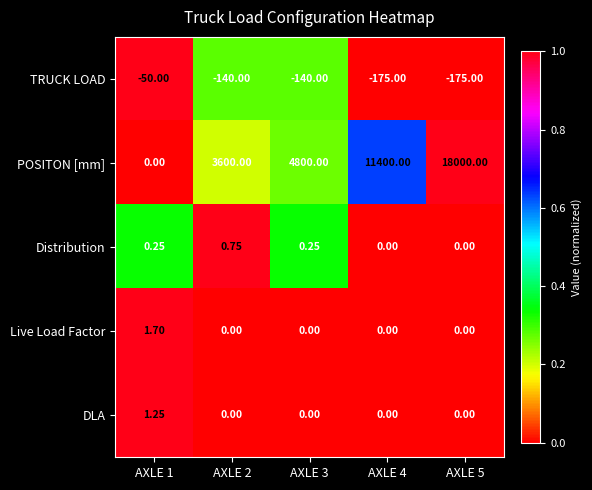

Which series has the largest range (max minus min)?

POSITON [mm]